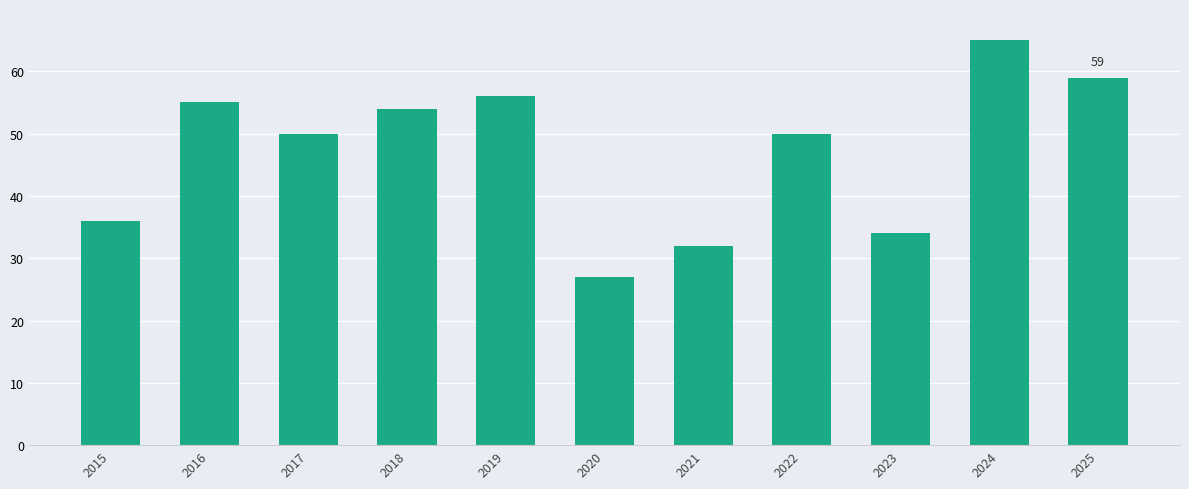

How many series are shown in this chart?

1